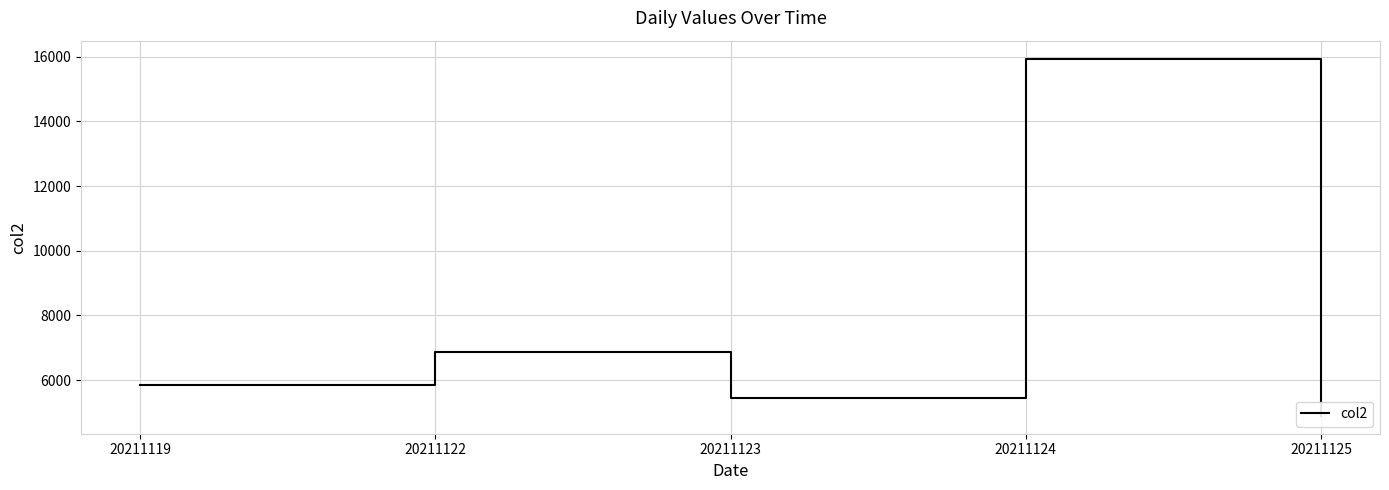

Read the value at 20211124, to the nearest 50.

15950